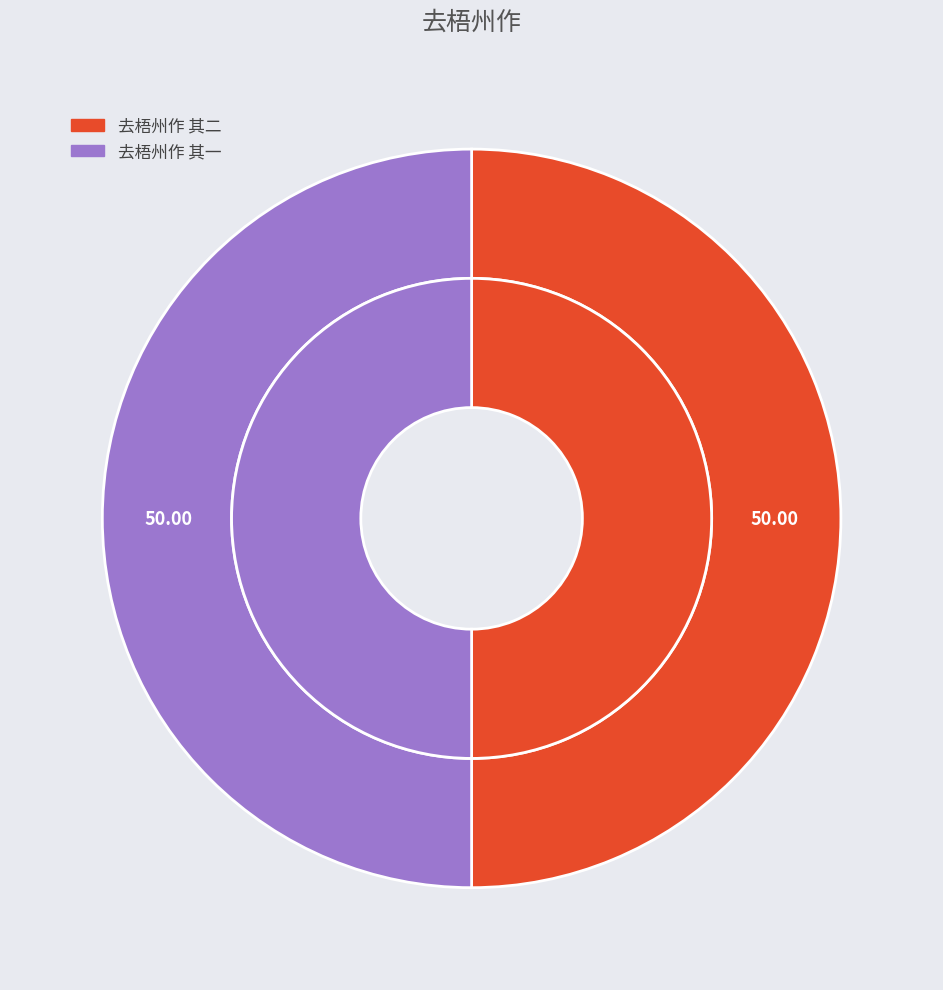

What percentage is the 去梧州作 其二 slice, to the nearest percent?

50%